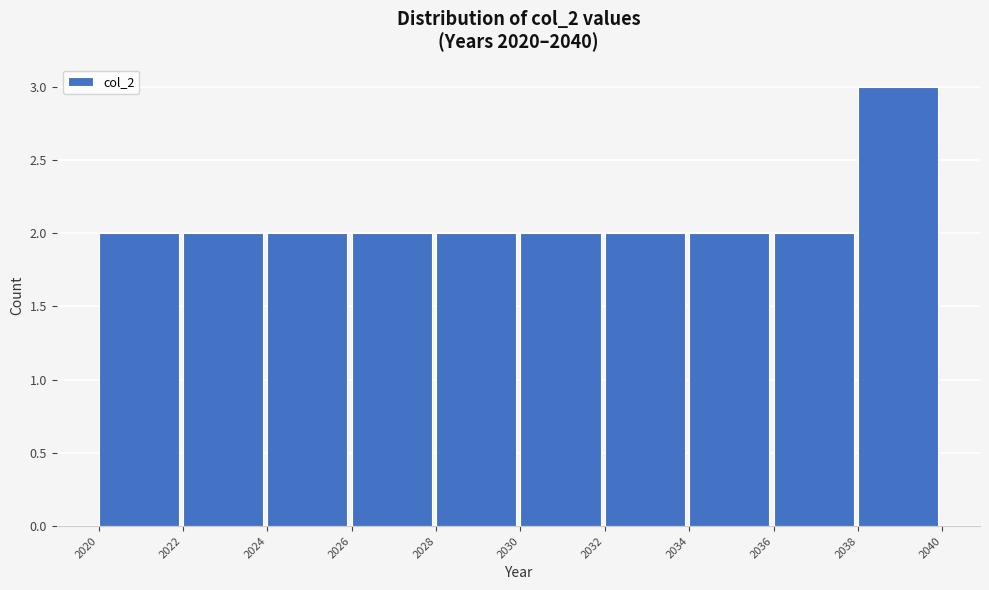

How tall is the bar that spans 2020 to 2022 on the x-axis? The values are not printed on the chart, so give them approximately, as read against the axis.

2